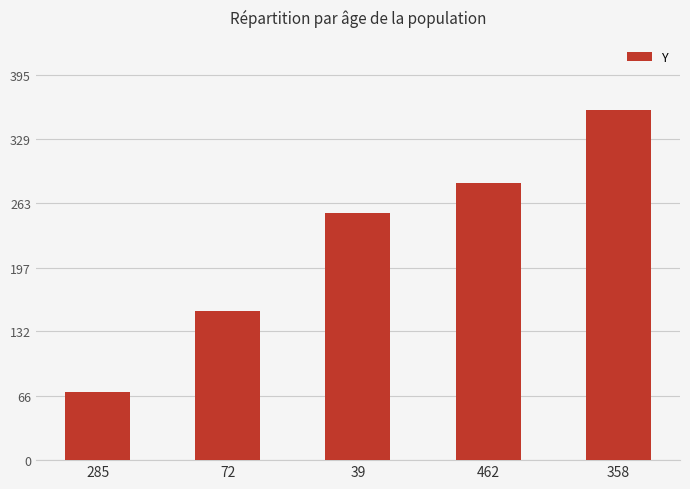

What is the average value?

224